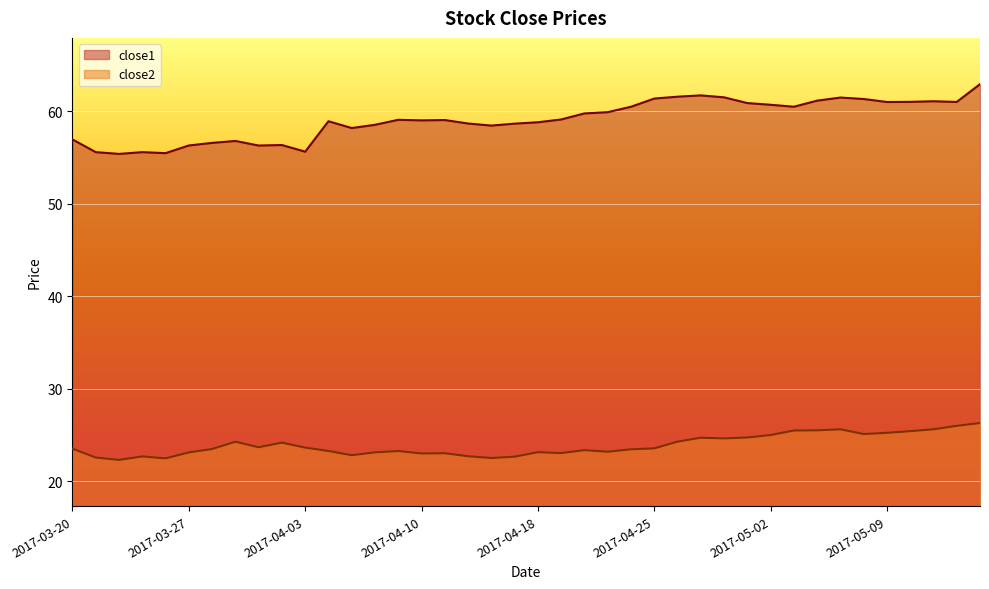

What position from the right is 2017-04-06?

27